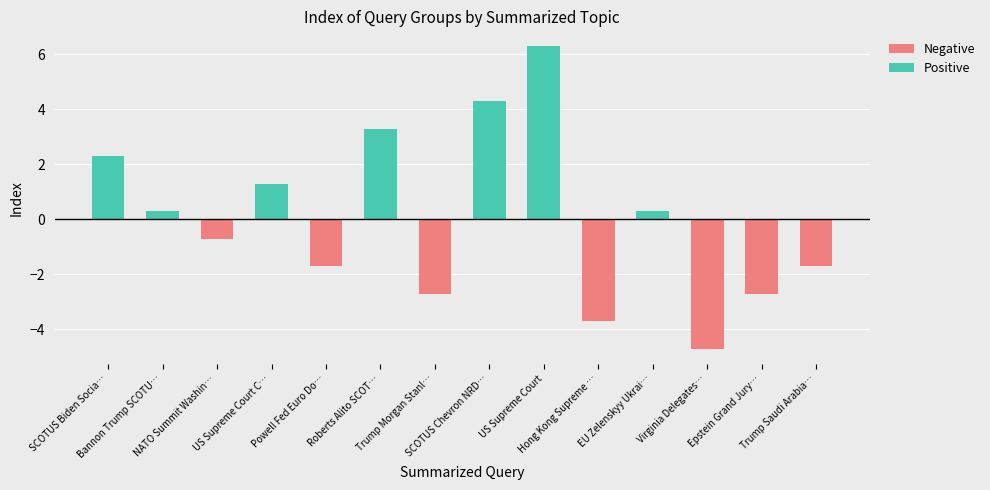

At which label is Negative closest to -2?

Powell Fed Euro Do…